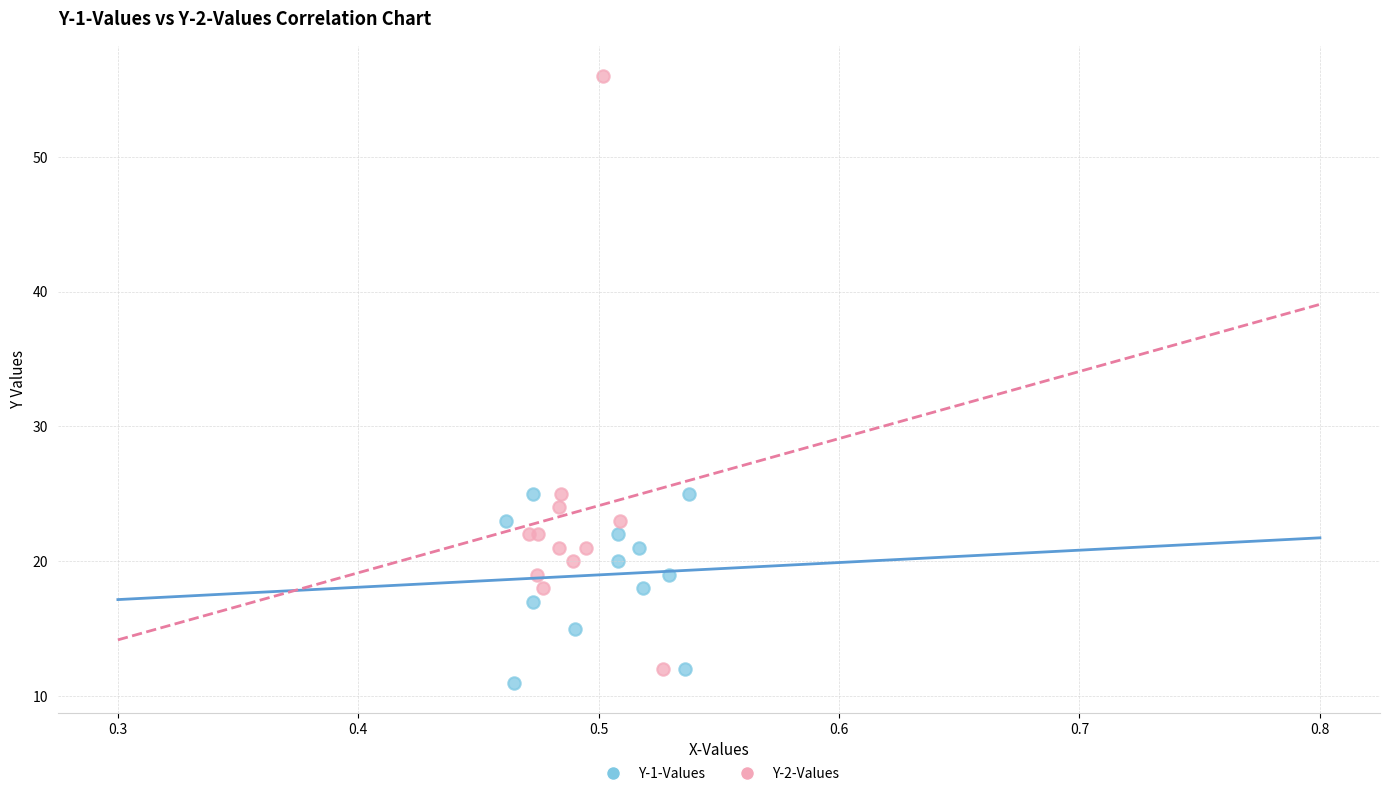

What are all the series names shown in the legend?

Y-1-Values, Y-2-Values